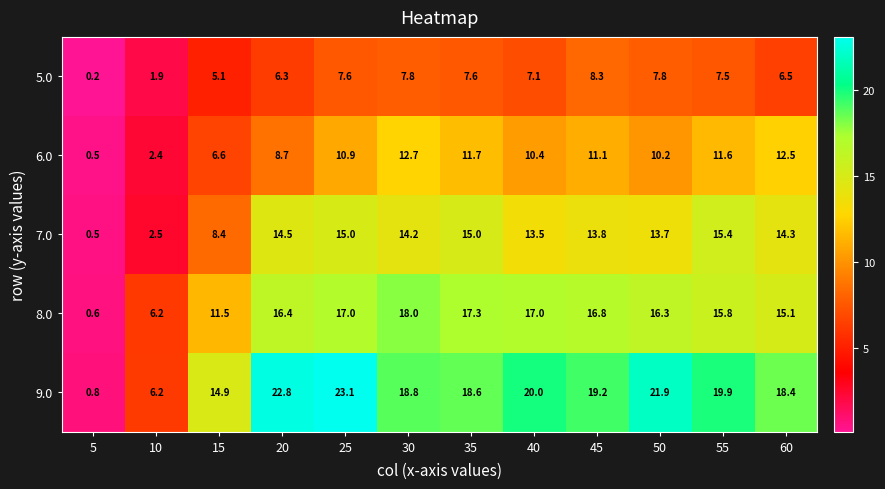

The value of 6.0 at 35 is 3.0. True or false?

False